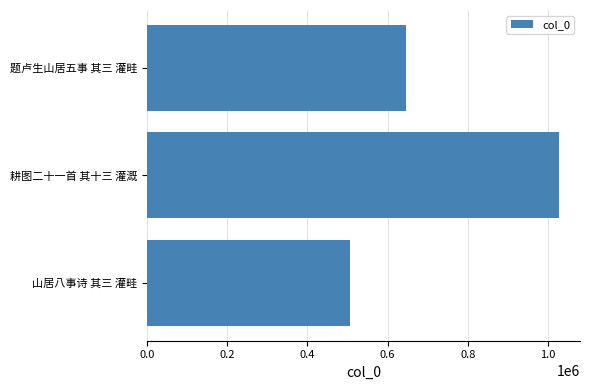

How many values are below 644559?

1